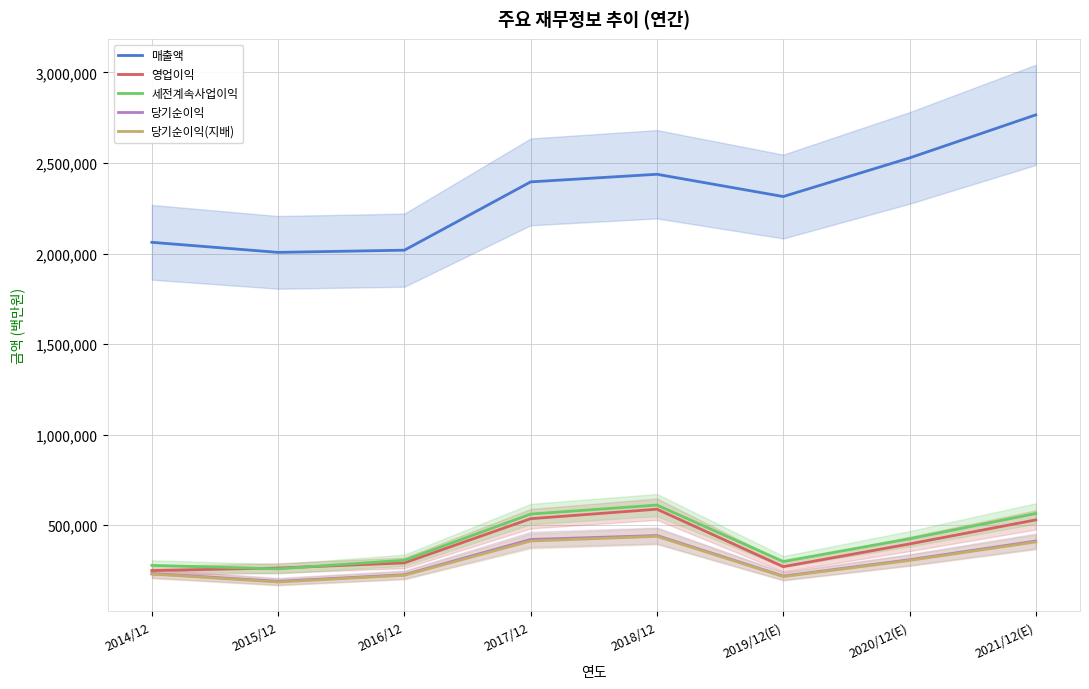

How many lines are shown in the chart?

5